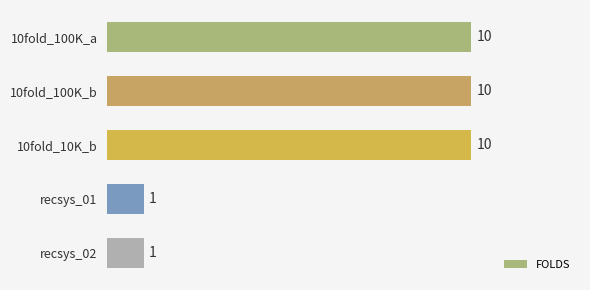

How many distinct data groups are displayed?

1